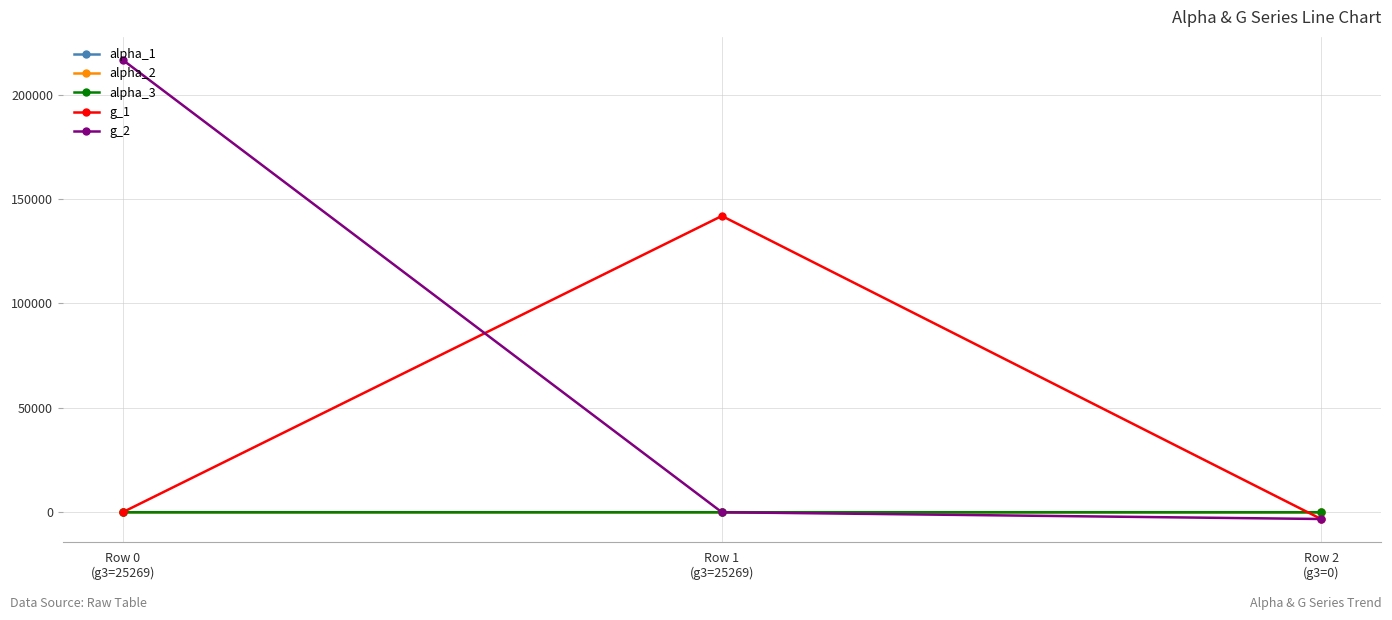

What is the greatest value displayed?

216631.0